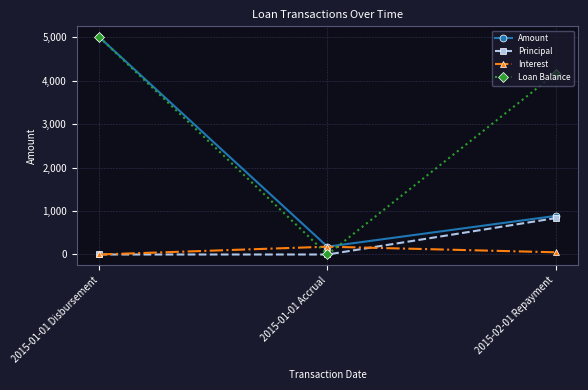

At which label does Interest first exceed 50?

2015-01-01 Accrual